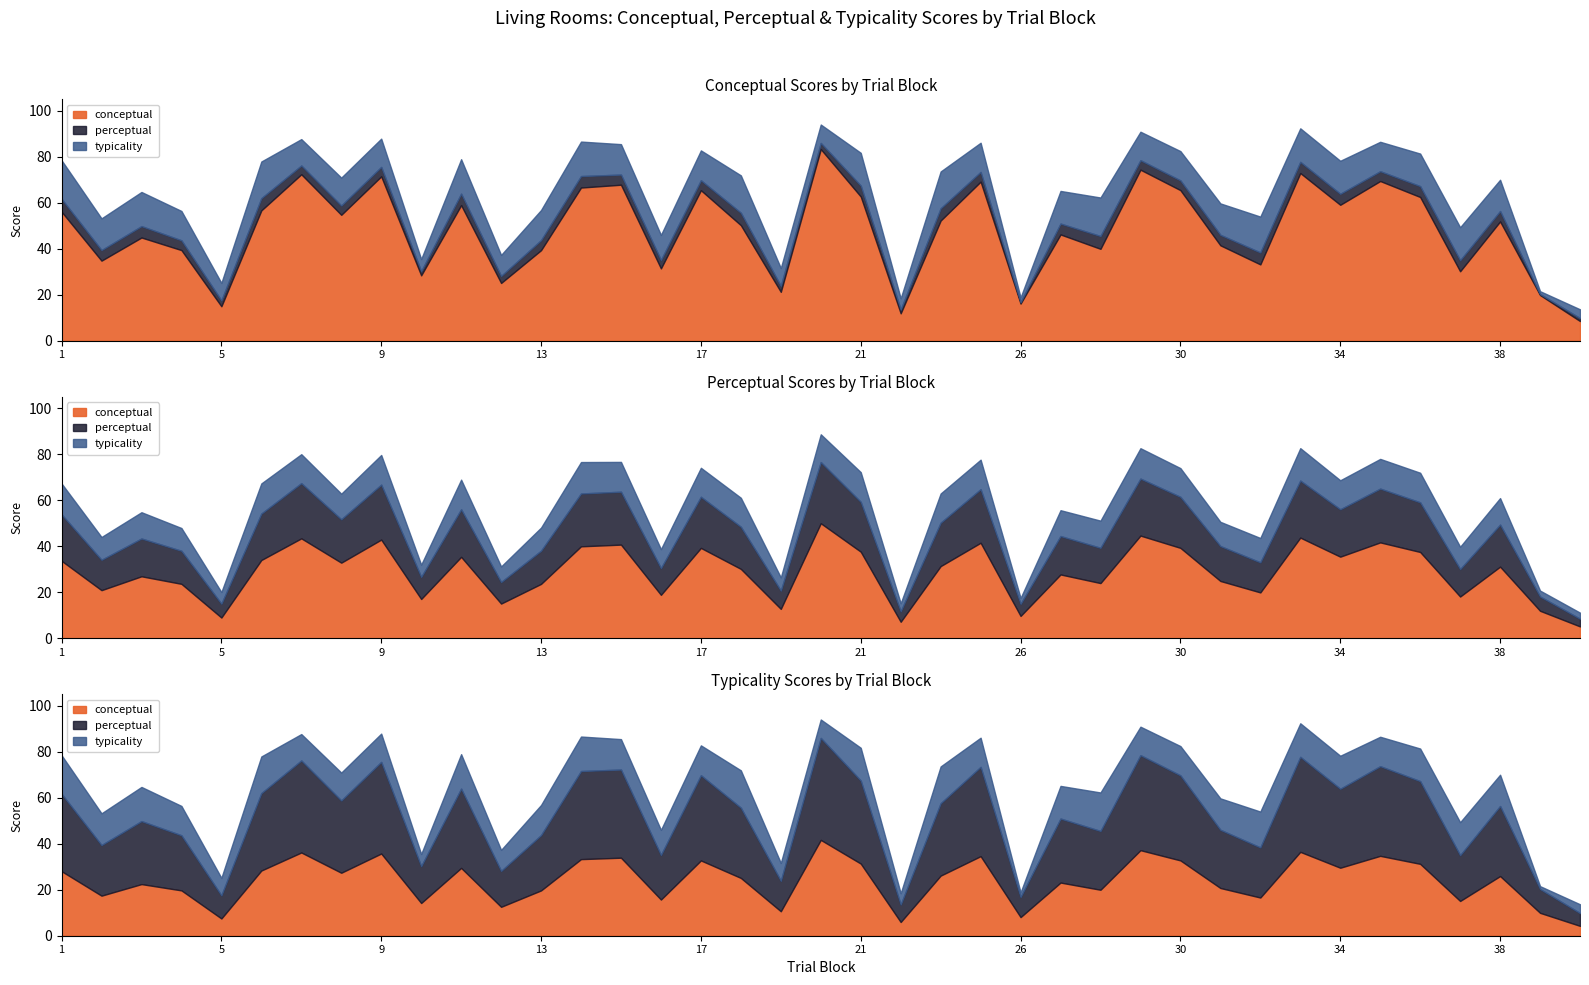

What is the value of the typicality point at the 39th from the left?

13.7